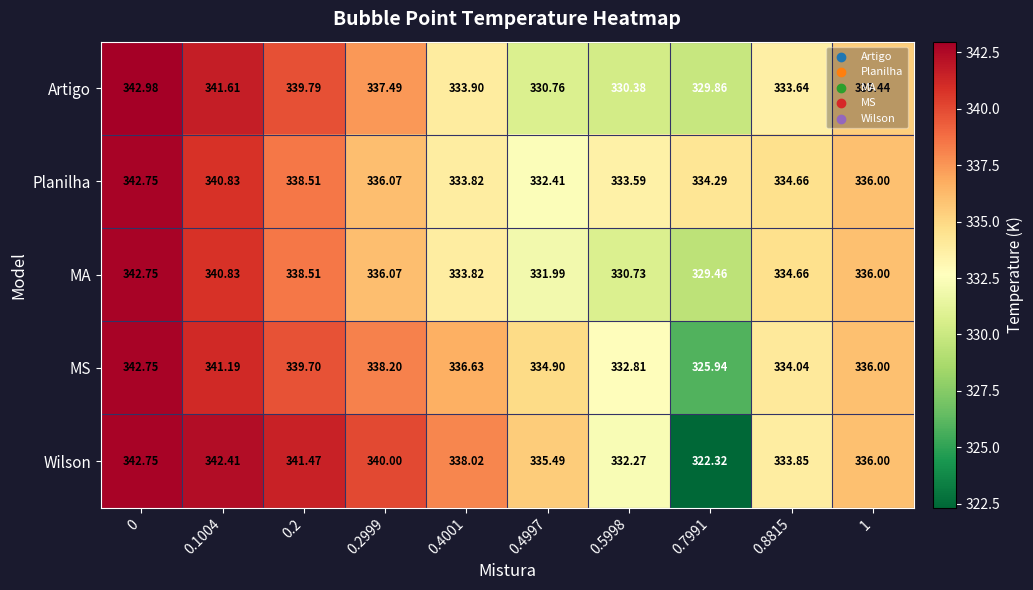

Which series has the largest total across all categories?

Wilson